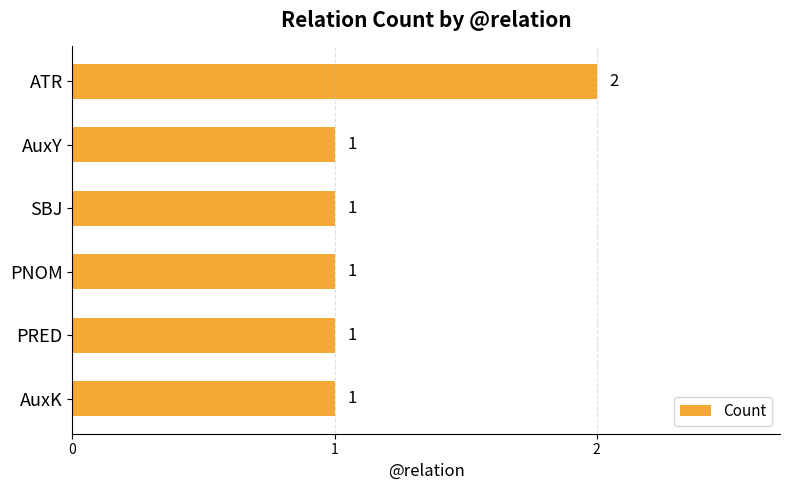

What is the maximum value shown in the chart?

2